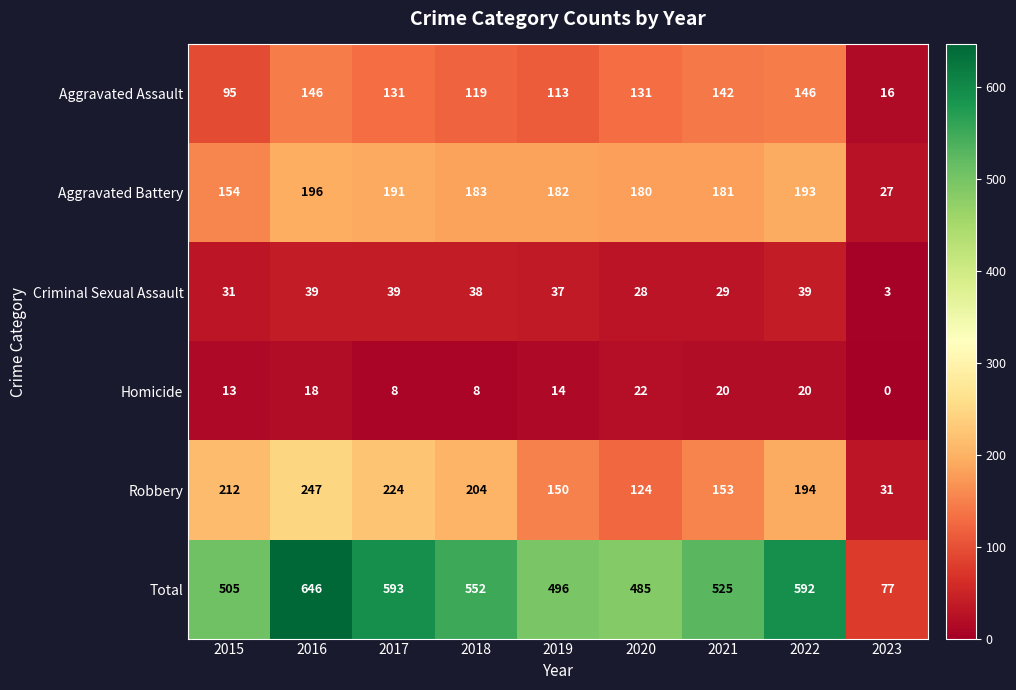

Which label corresponds to the largest value in the chart?

2016